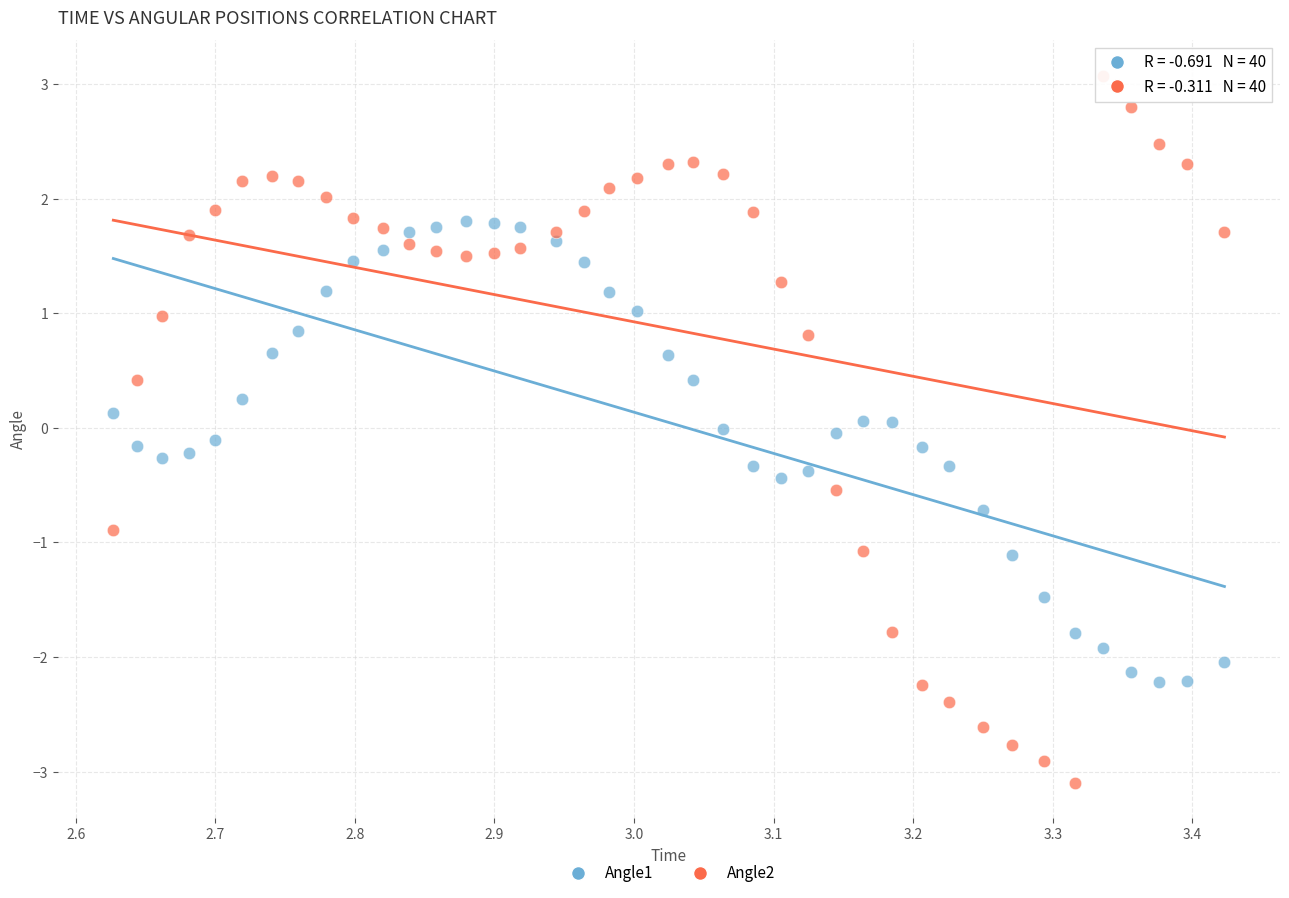

Which series contains the lowest Y value?

Angle2